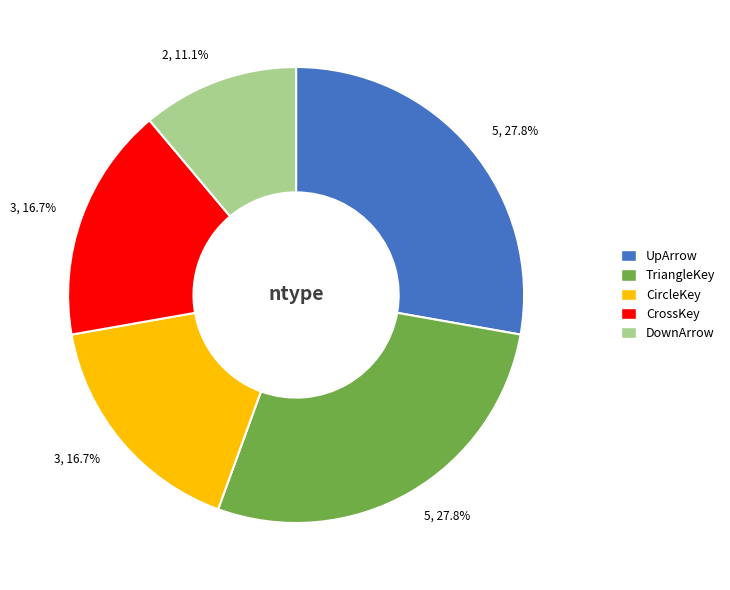

How many segments does this pie chart have?

5